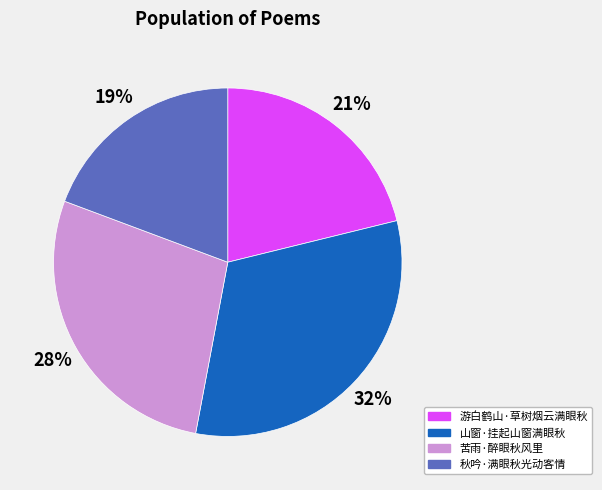

Between 秋吟·满眼秋光动客情 and 山窗·挂起山窗满眼秋, which is larger?

山窗·挂起山窗满眼秋